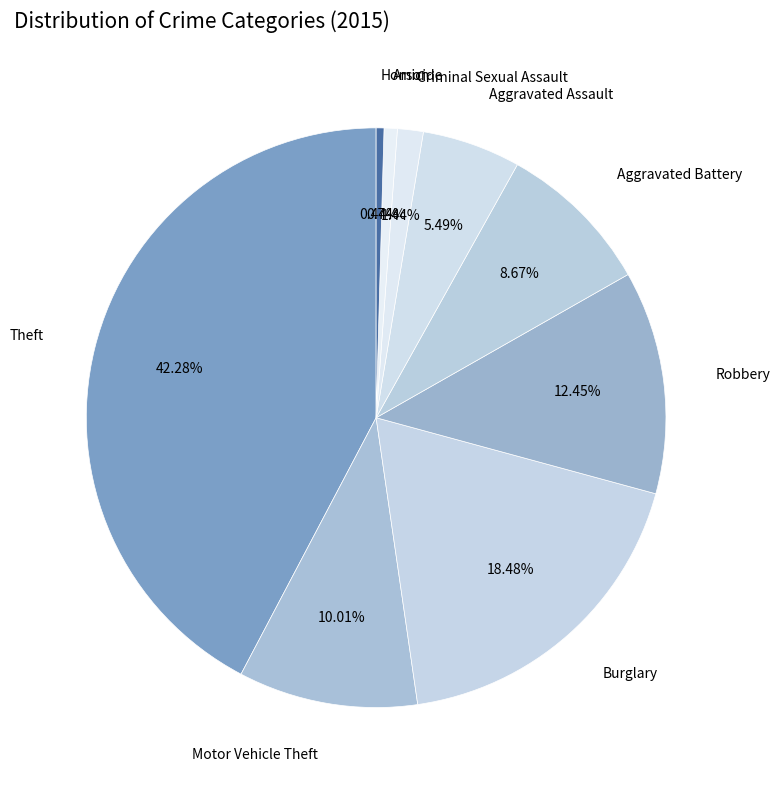

To the nearest percent, what percentage of the pie is Theft?

42%